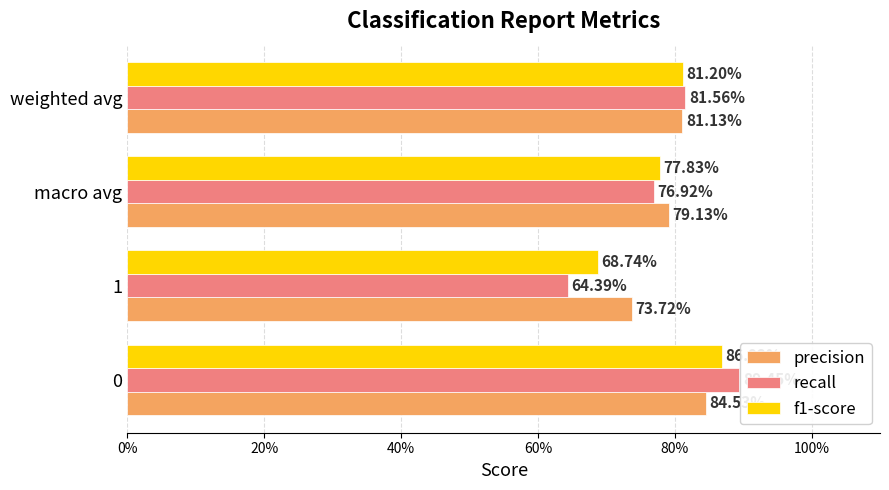

What are all the series names shown in the legend?

precision, recall, f1-score